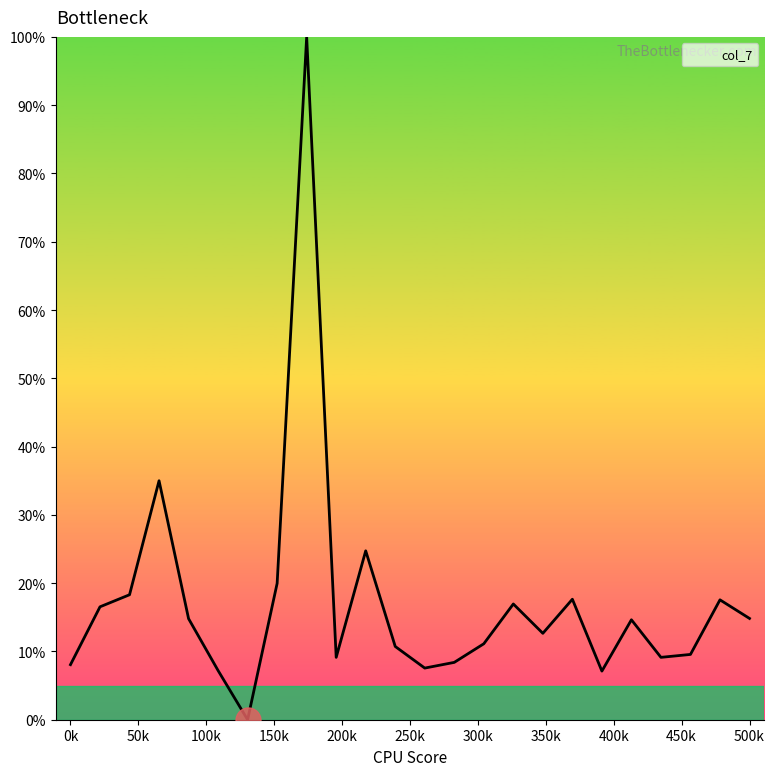

What is the difference between the maximum and minimum values?

100.0